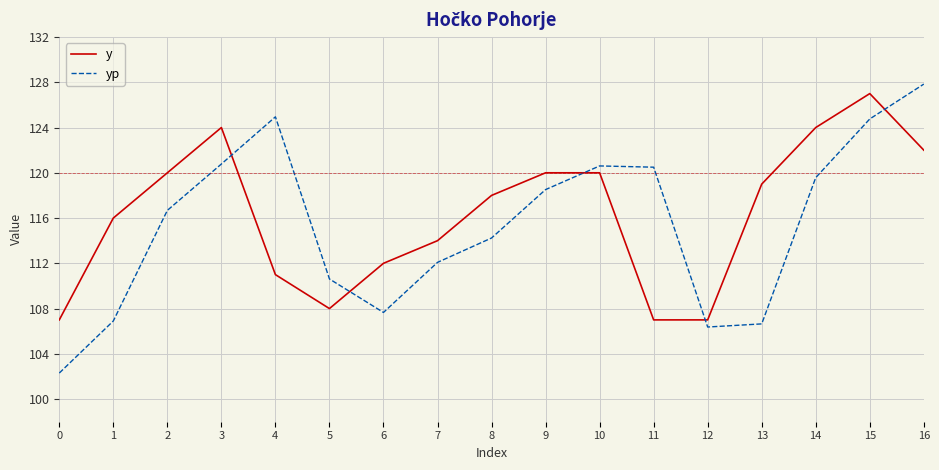

Is the value of yp at 10 greater than the value of y at 6?

Yes